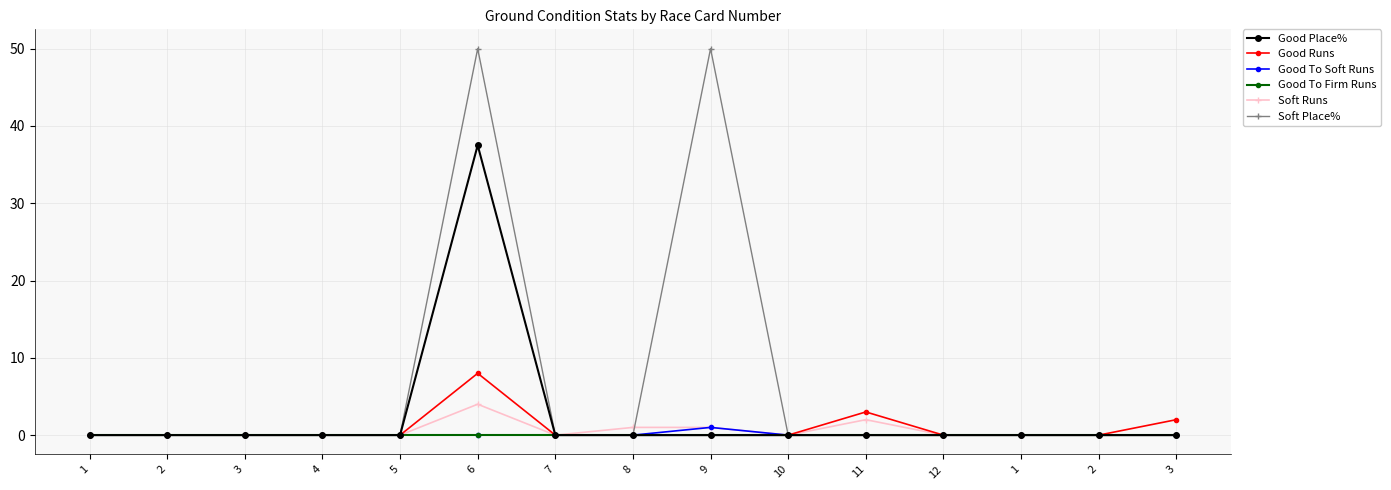

What is the sum of all Good Place% values?

37.5